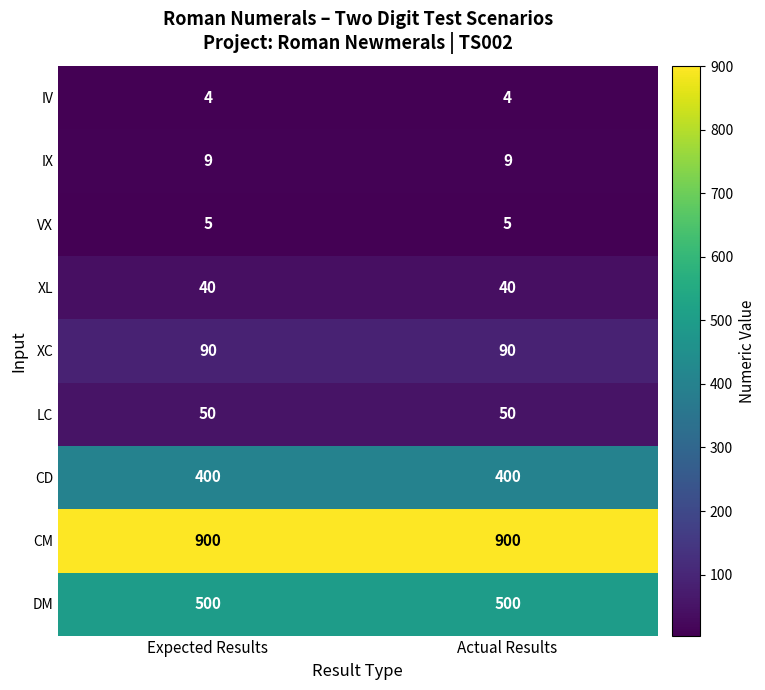

Rank the series at Expected Results from lowest to highest value.

IV, VX, IX, XL, LC, XC, CD, DM, CM